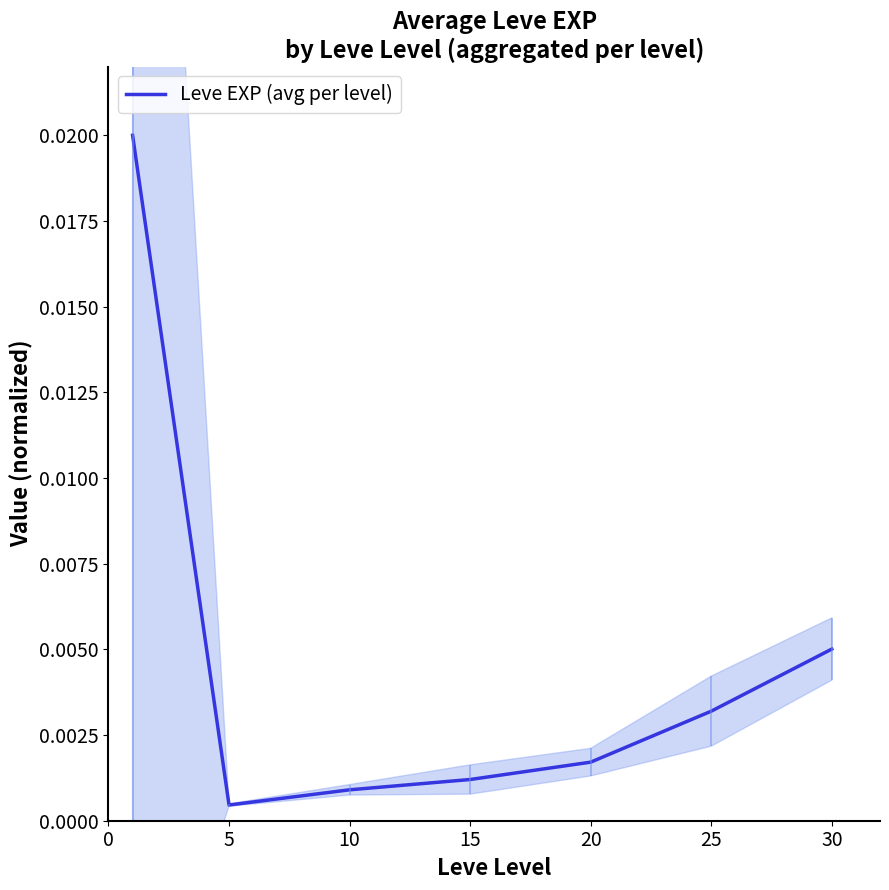

At which label does Leve EXP (avg per level) reach its minimum?

5